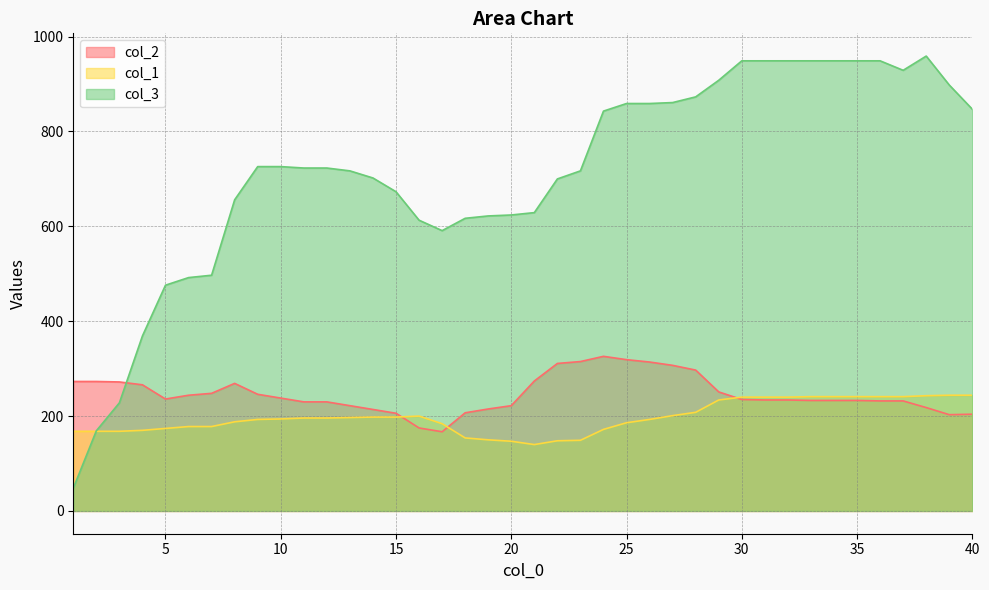

Which series ends up on top after the final intersection of col_1 and col_2?

col_1